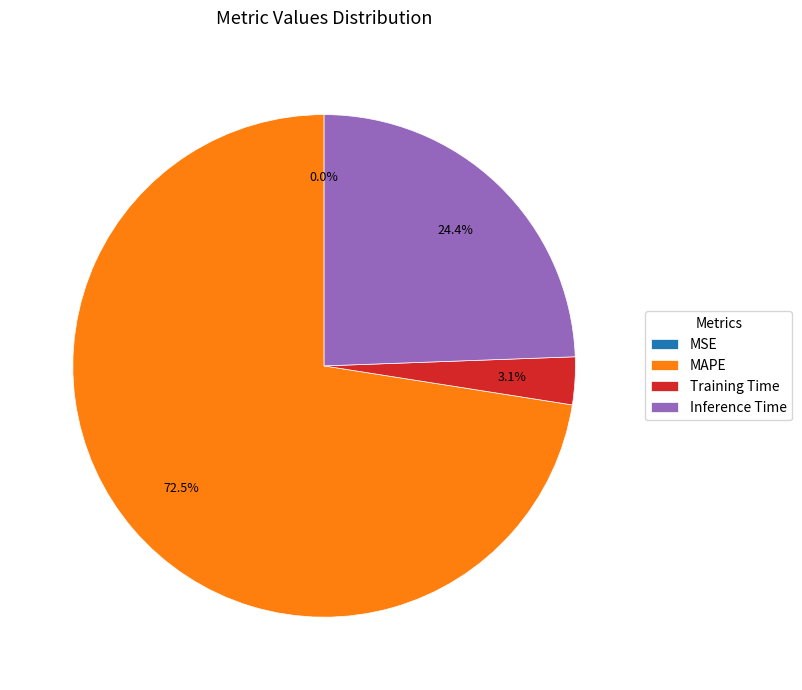

To the nearest percent, what is the combined percentage of Training Time and Inference Time?

27%